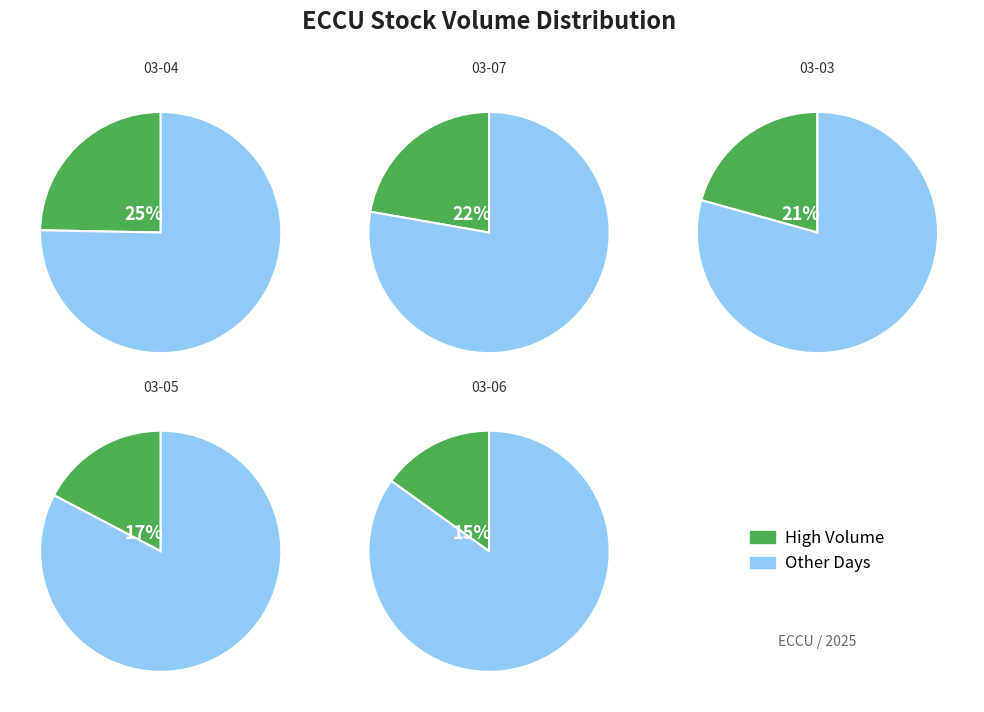

Is 2025-02-26 the majority of the pie?

No